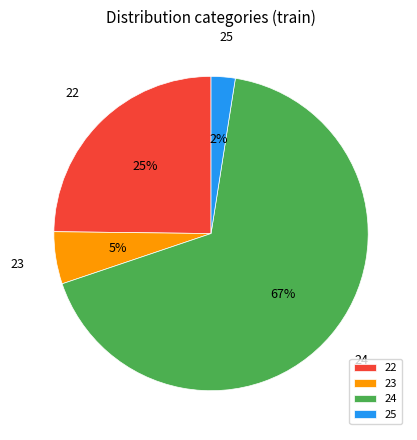

Is the sum of 24 and 25 greater than half?

Yes